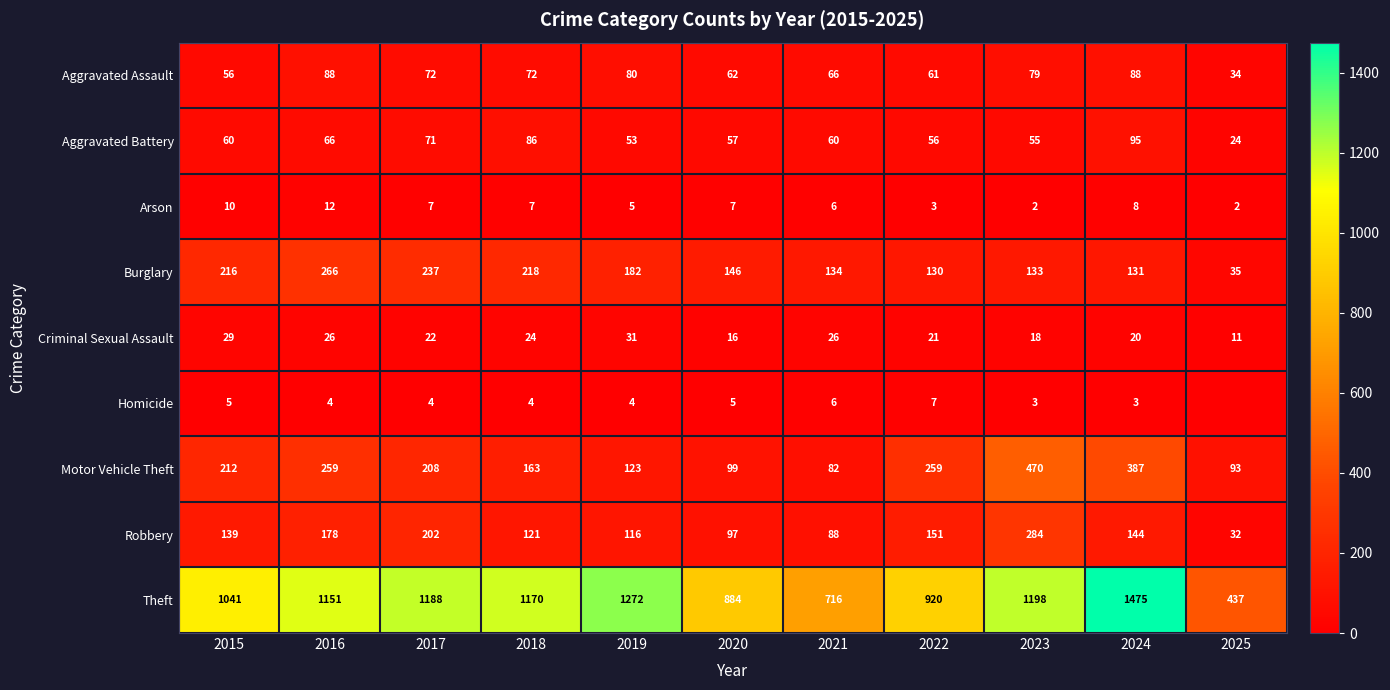

At how many categories does at least one series exceed 1121?

6